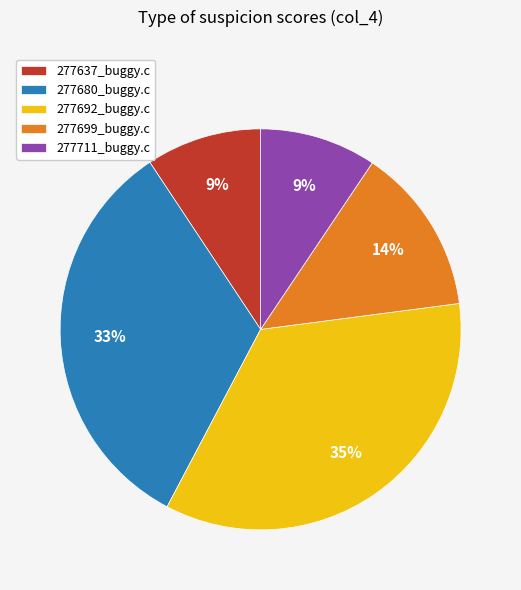

Which slice is the largest?

277692_buggy.c